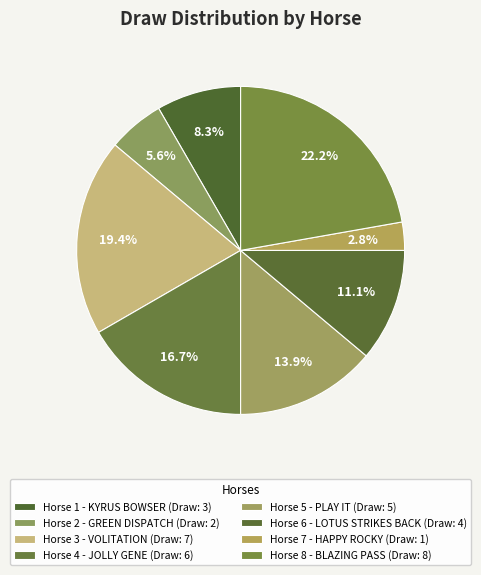

To the nearest percent, what portion does Horse 4 represent?

17%